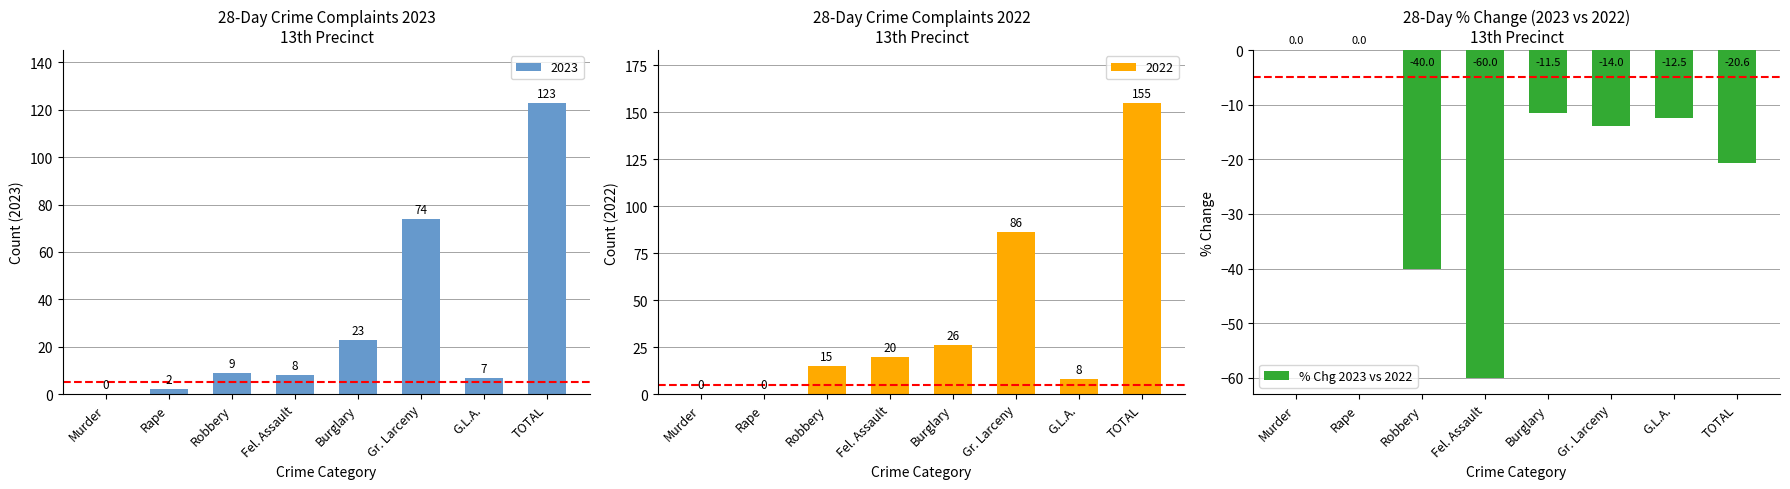

Rank the categories by value from highest to lowest.

Murder, Rape, Burglary, G.L.A., Gr. Larceny, TOTAL, Robbery, Fel. Assault